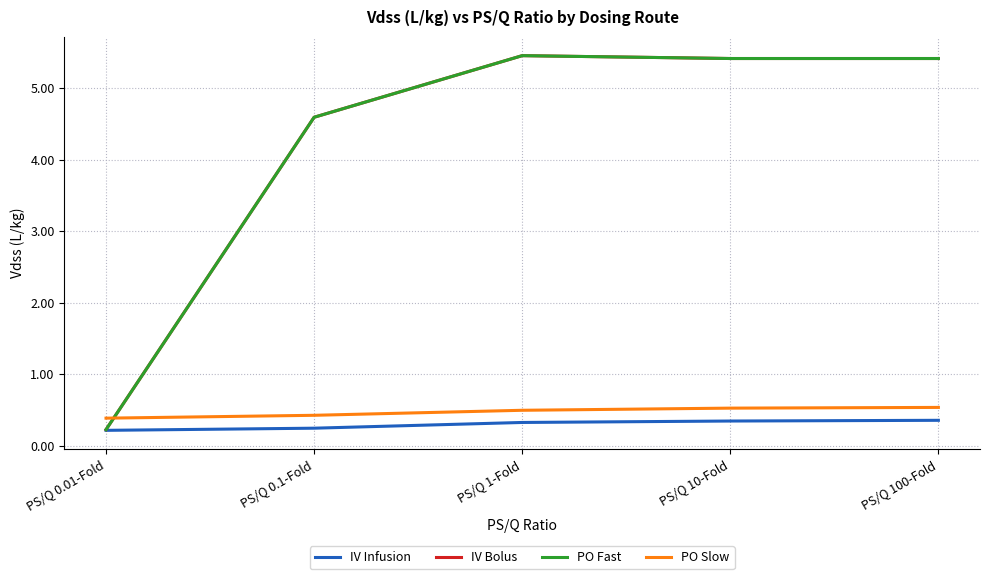

What is the value of the IV Bolus point at the 3rd from the left?

5.5